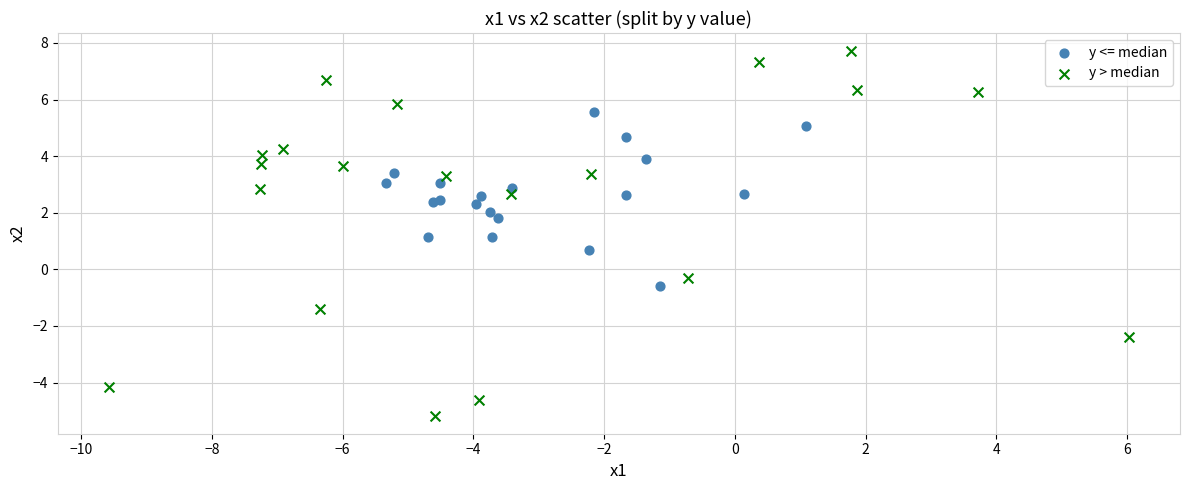

Which series has the largest Y range (max minus min)?

y > median